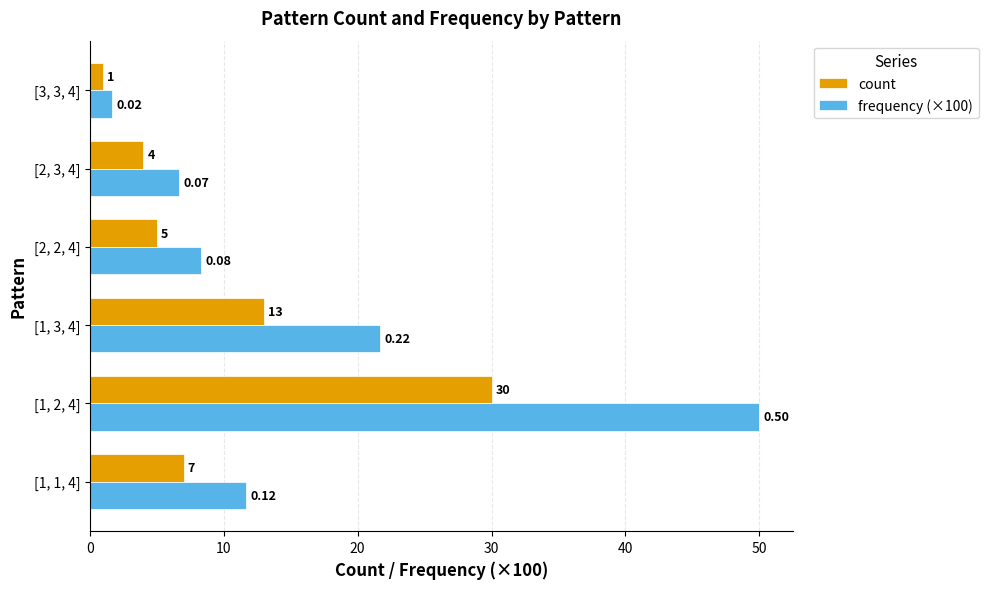

What is the sum of the count values at [2, 2, 4] and [1, 1, 4]?

12.0